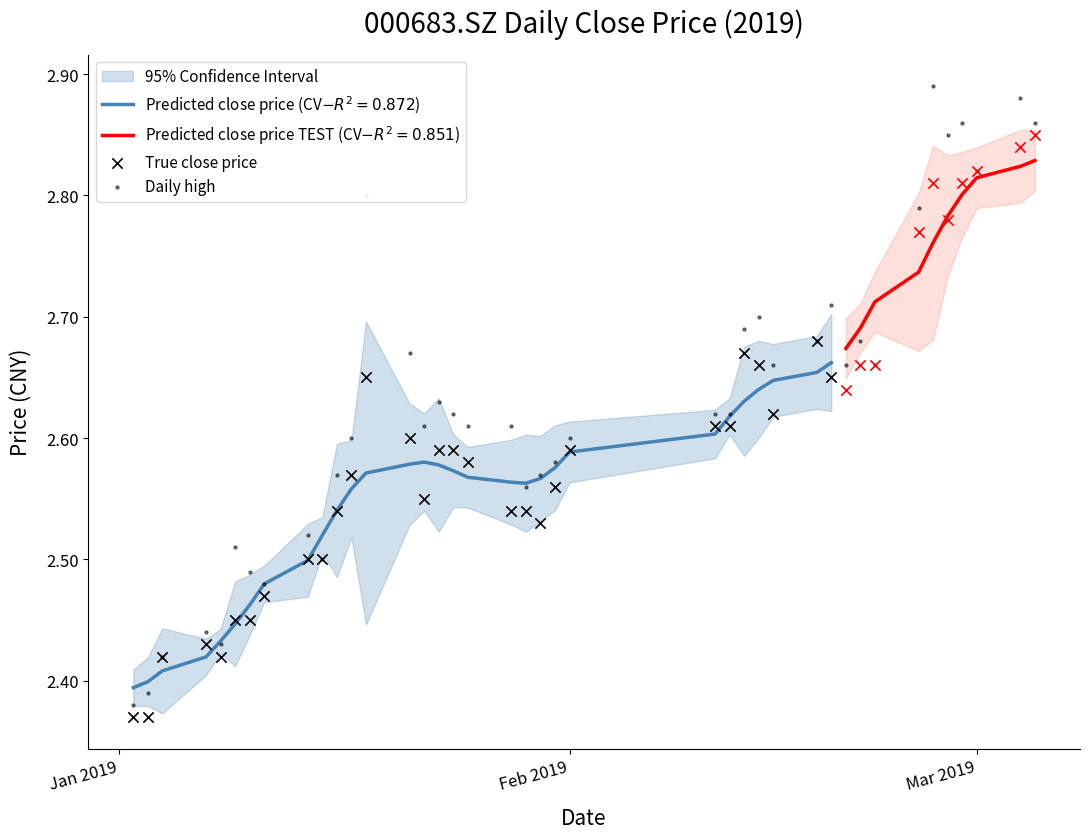

What is the total value across all series at 24?

7.8